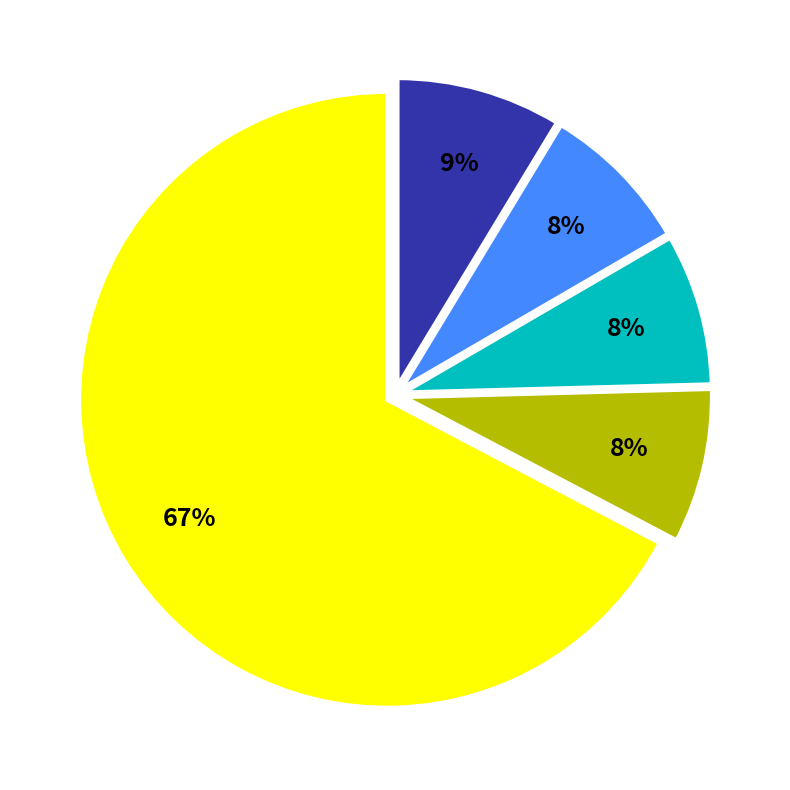

To the nearest percent, what is the average slice percentage?

20%